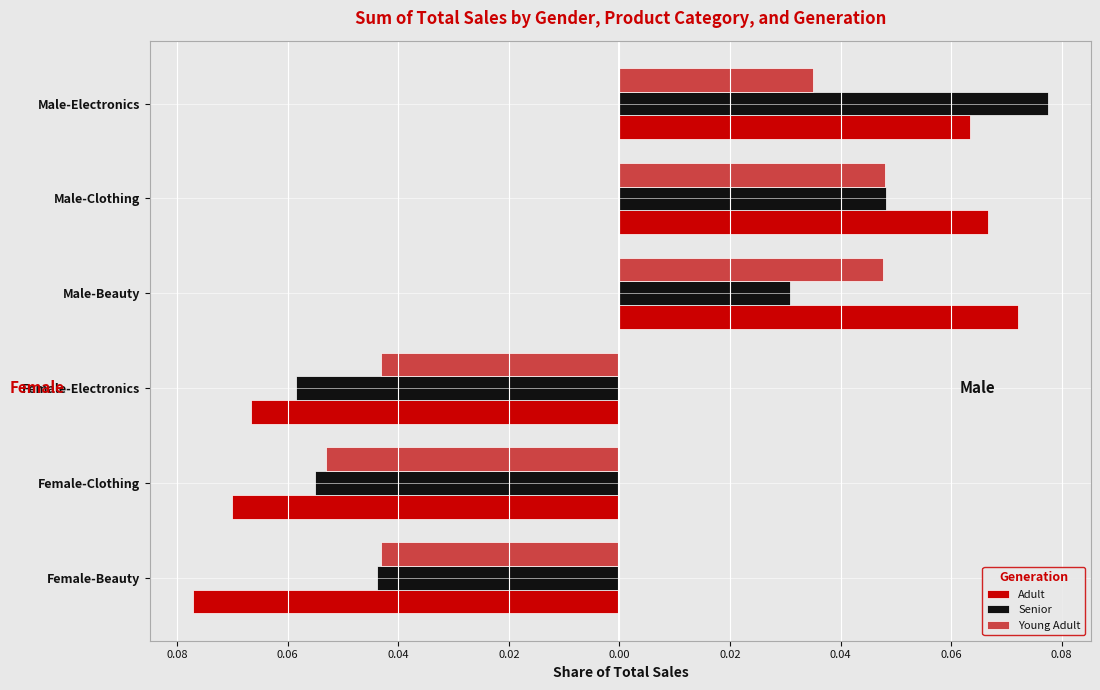

What are all the series names shown in the legend?

Adult, Senior, Young Adult